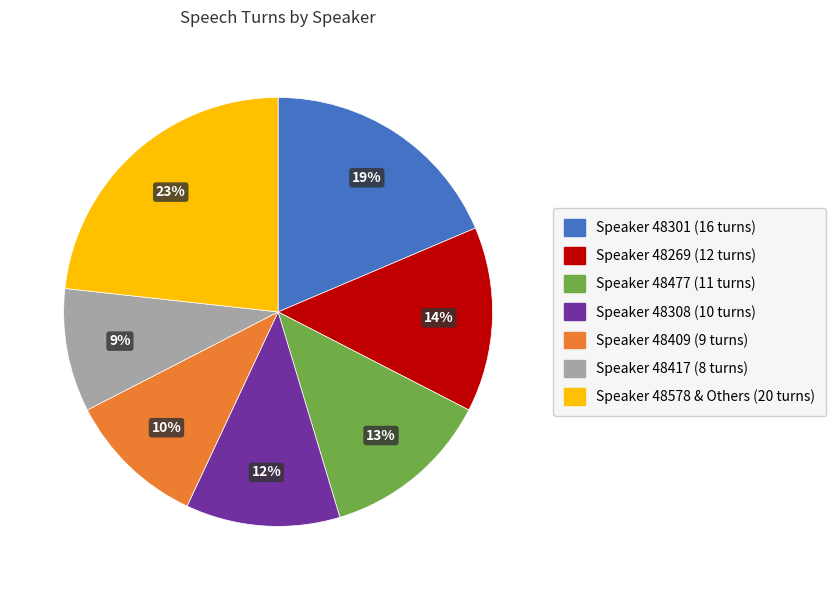

How many slices are in this pie chart?

7